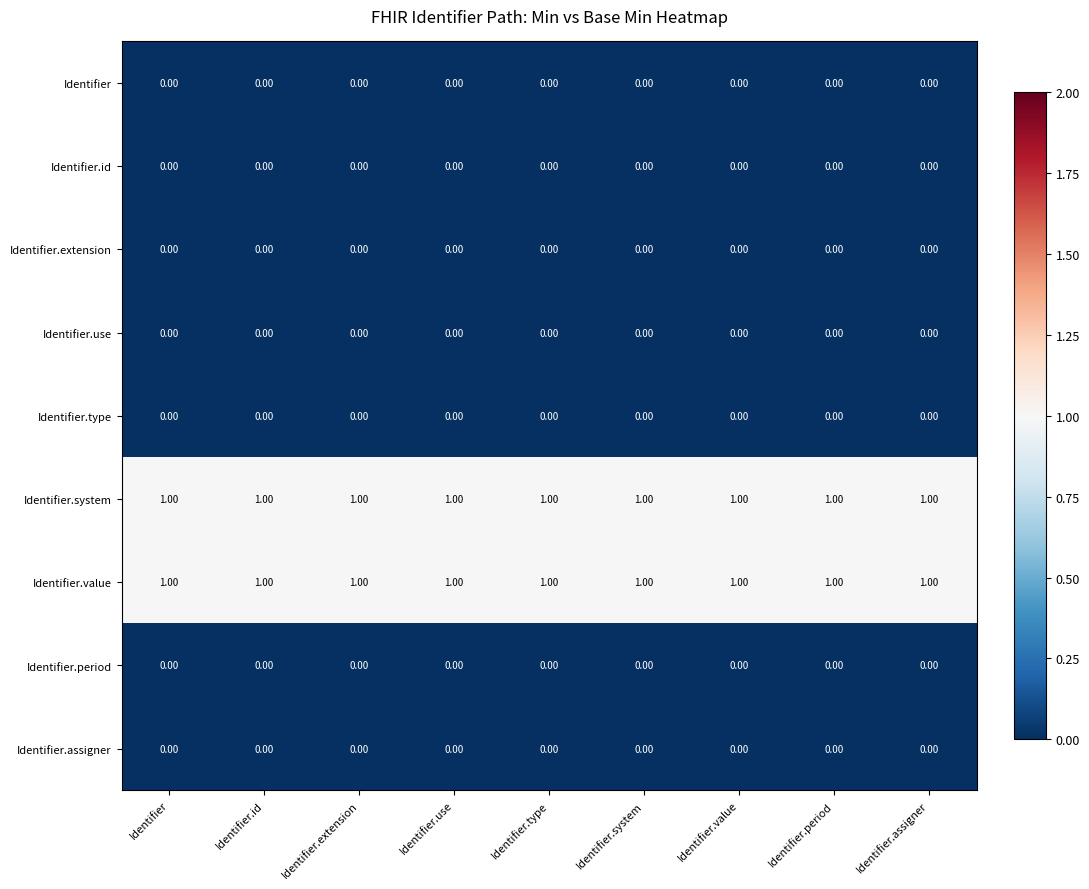

At how many categories does at least one series exceed 0?

9